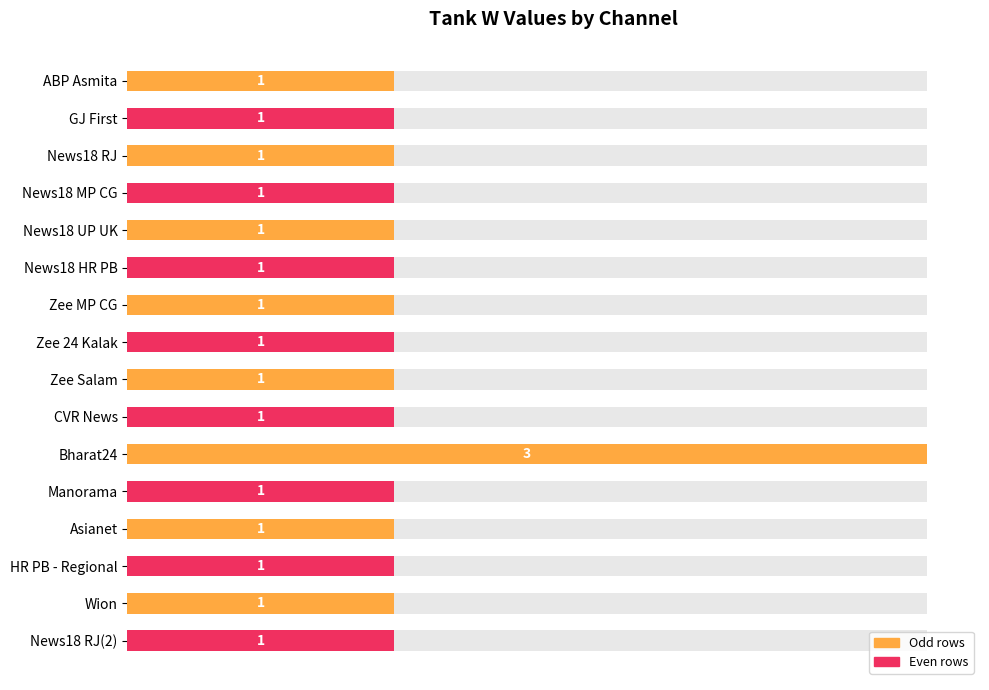

Are the bars grouped side by side (vs. stacked)?

No